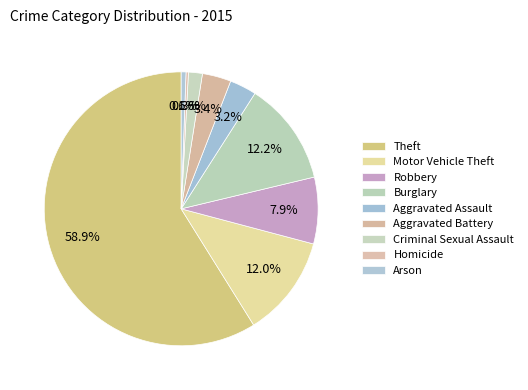

Count the number of slices in the pie.

9